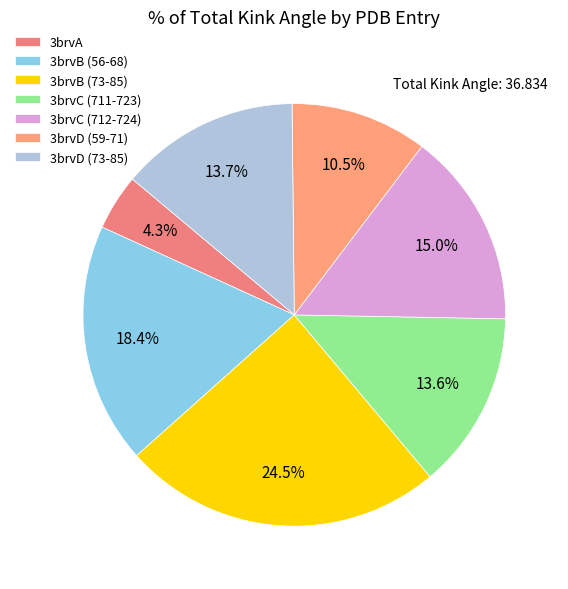

Is there any slice that represents more than half of the pie?

No